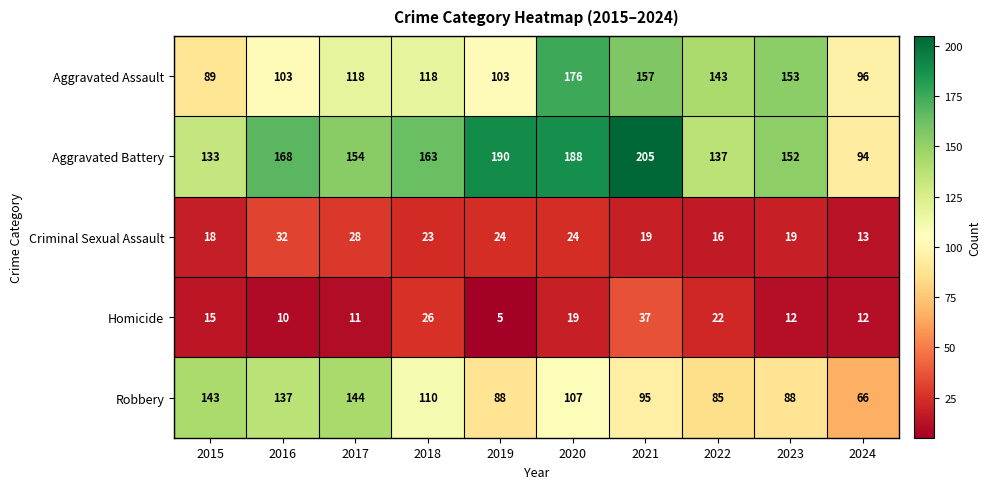

True or false: Aggravated Assault has a value of 179 at 2017.

False